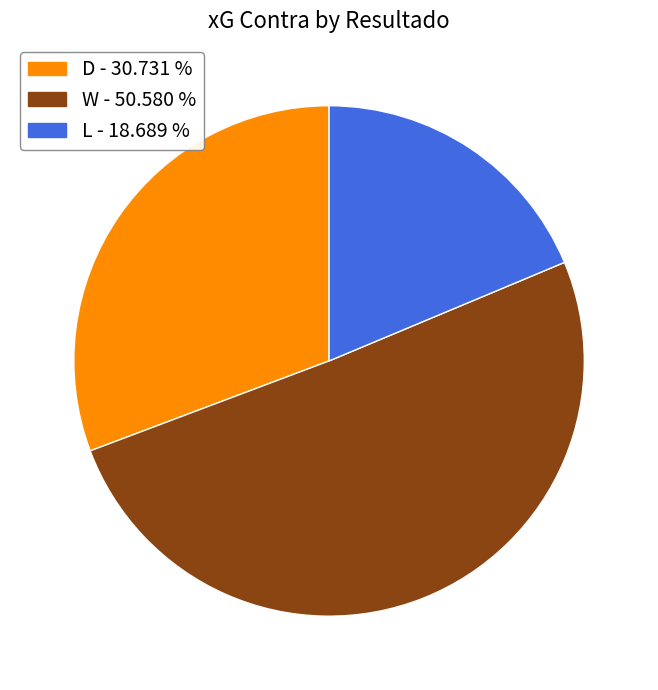

Does any single category account for the majority?

Yes